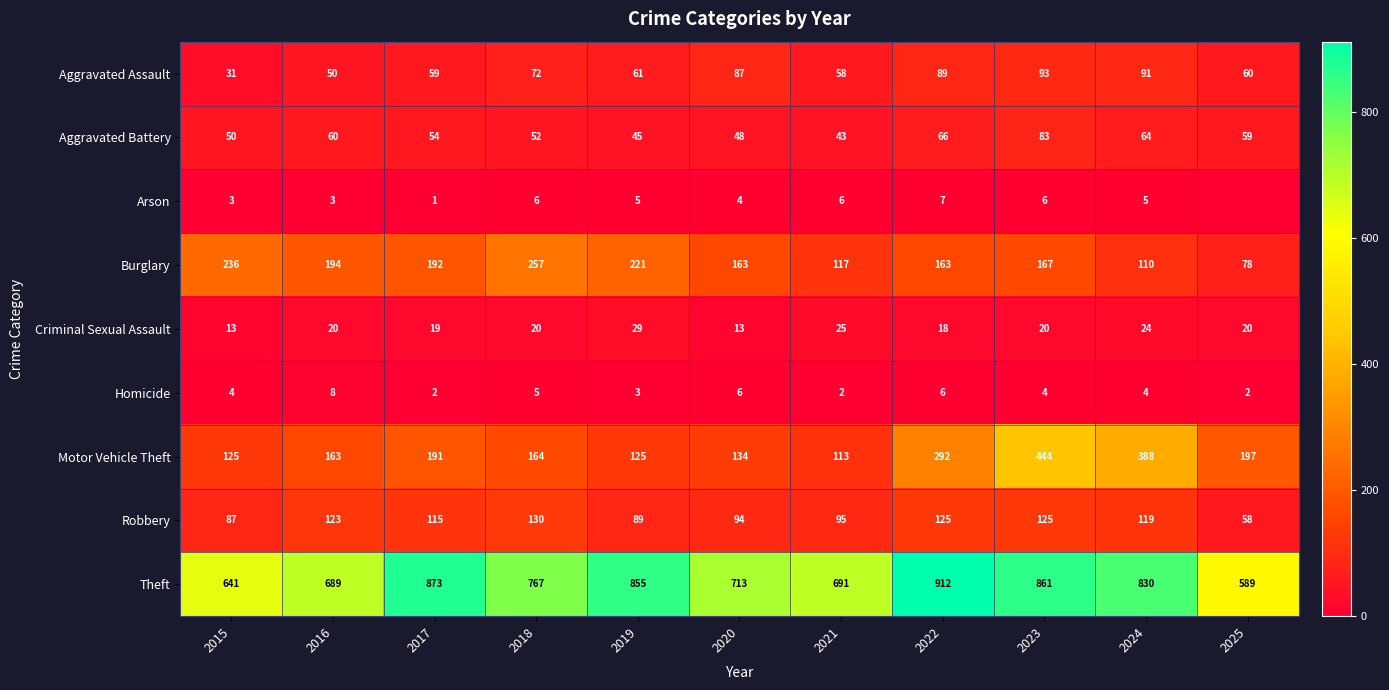

The value of Burglary at 2015 is 236. True or false?

True